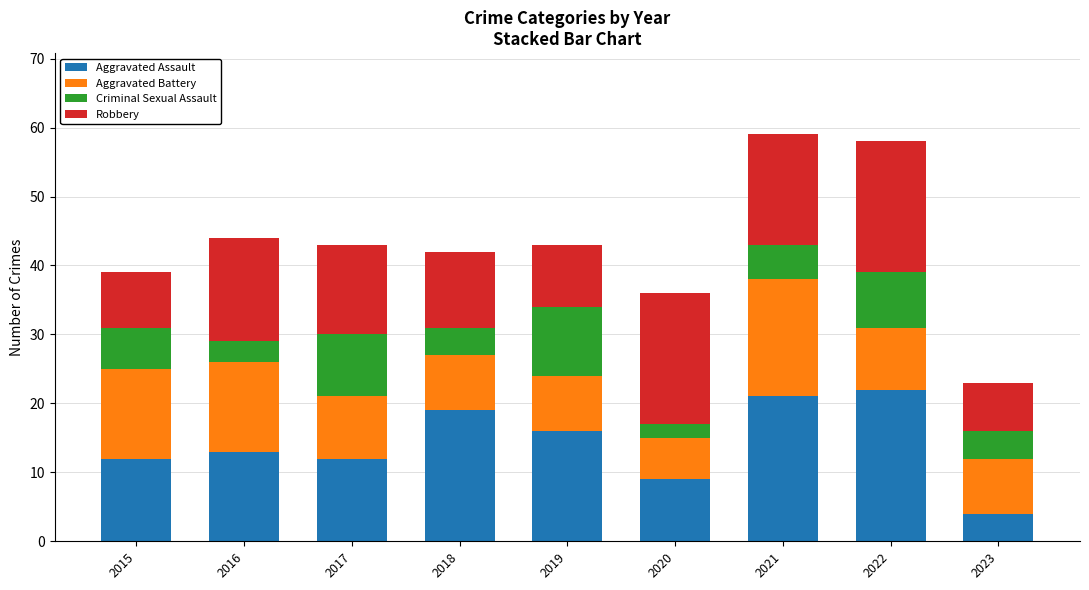

What is the lowest value of the Aggravated Assault series?

4